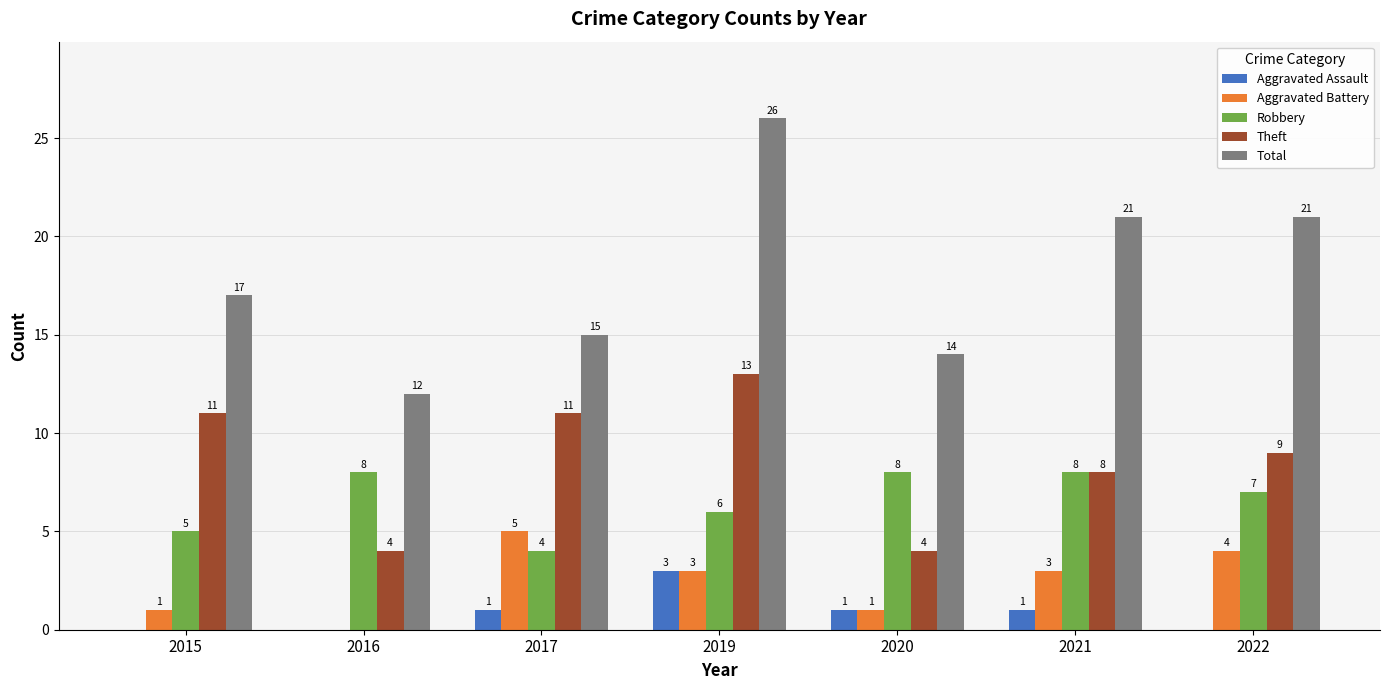

What is the sum of the Aggravated Battery values at 2021 and 2020?

4